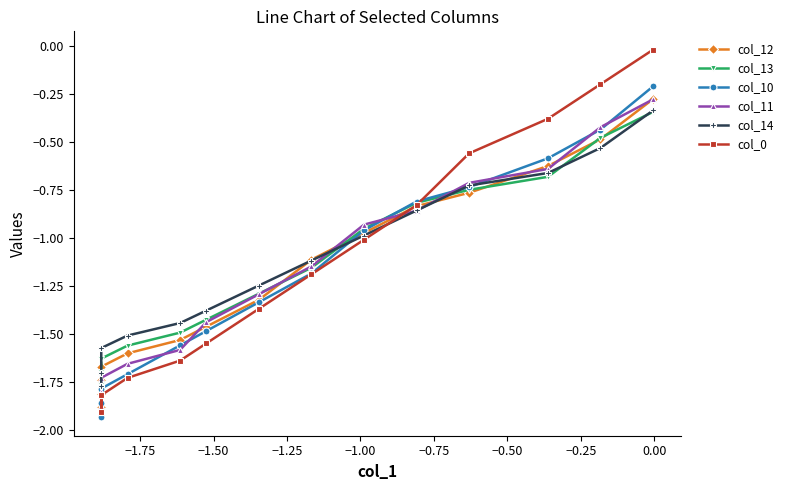

What position from the right is −1.50?

13